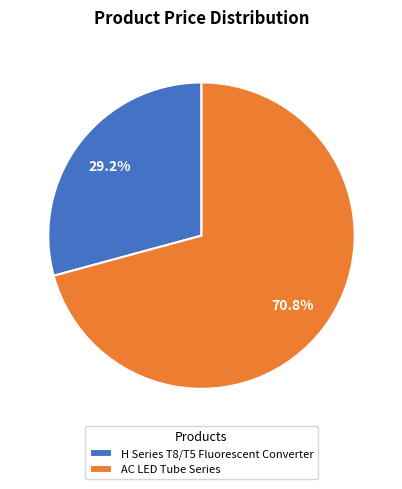

Count the number of slices in the pie.

2